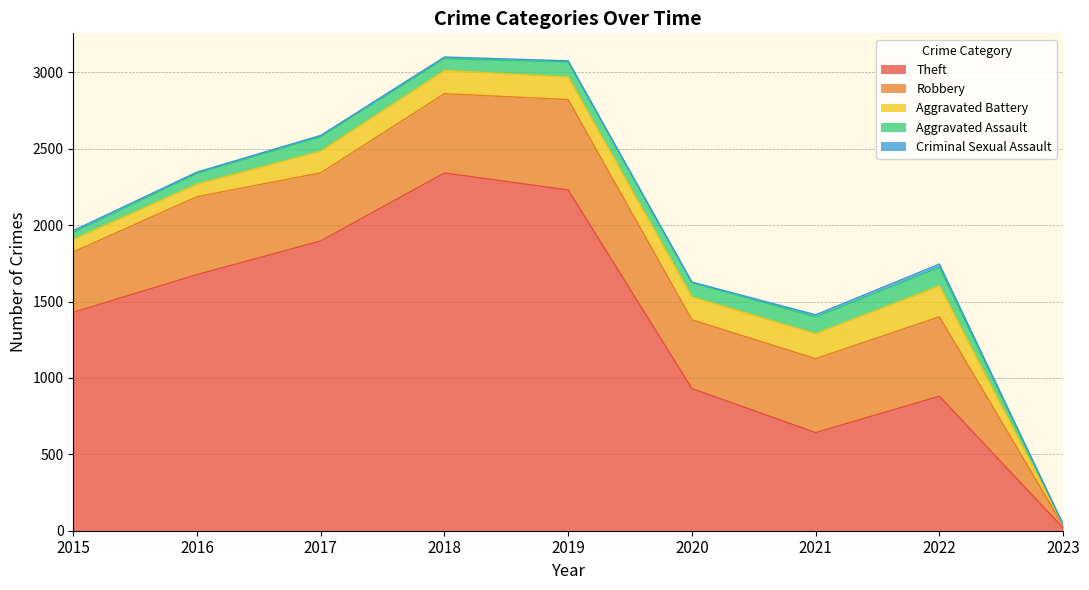

What is the value of the Robbery point at the 8th from the left?

520